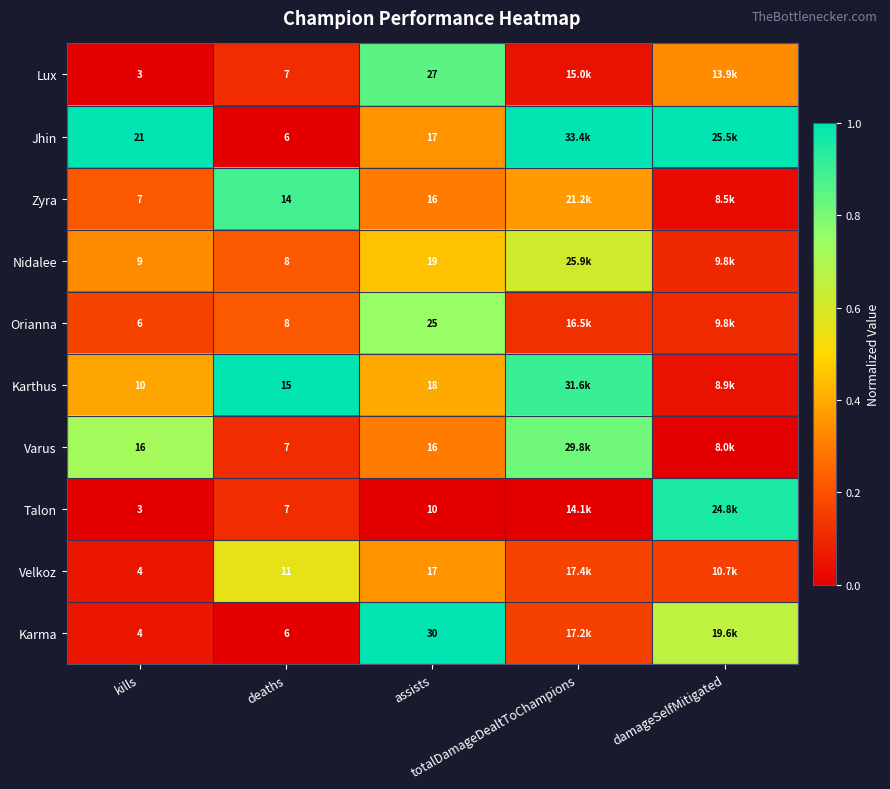

Which has a higher value, damageSelfMitigated or kills?

damageSelfMitigated